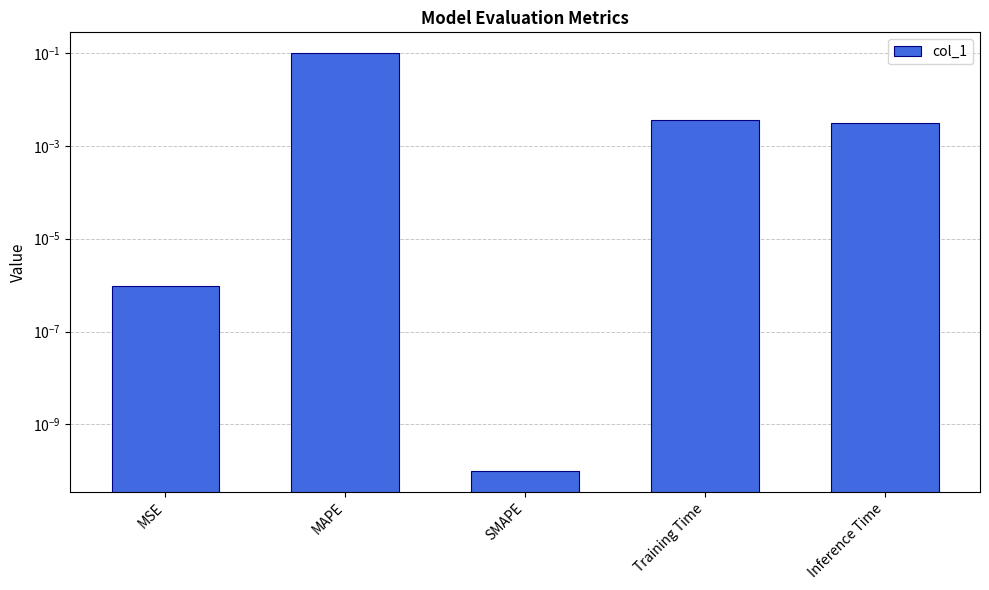

Reading left to right, what are all the values shown in this chart?

MSE=0.0	MAPE=0.1	SMAPE=0.0	Training Time=0.0	Inference Time=0.0